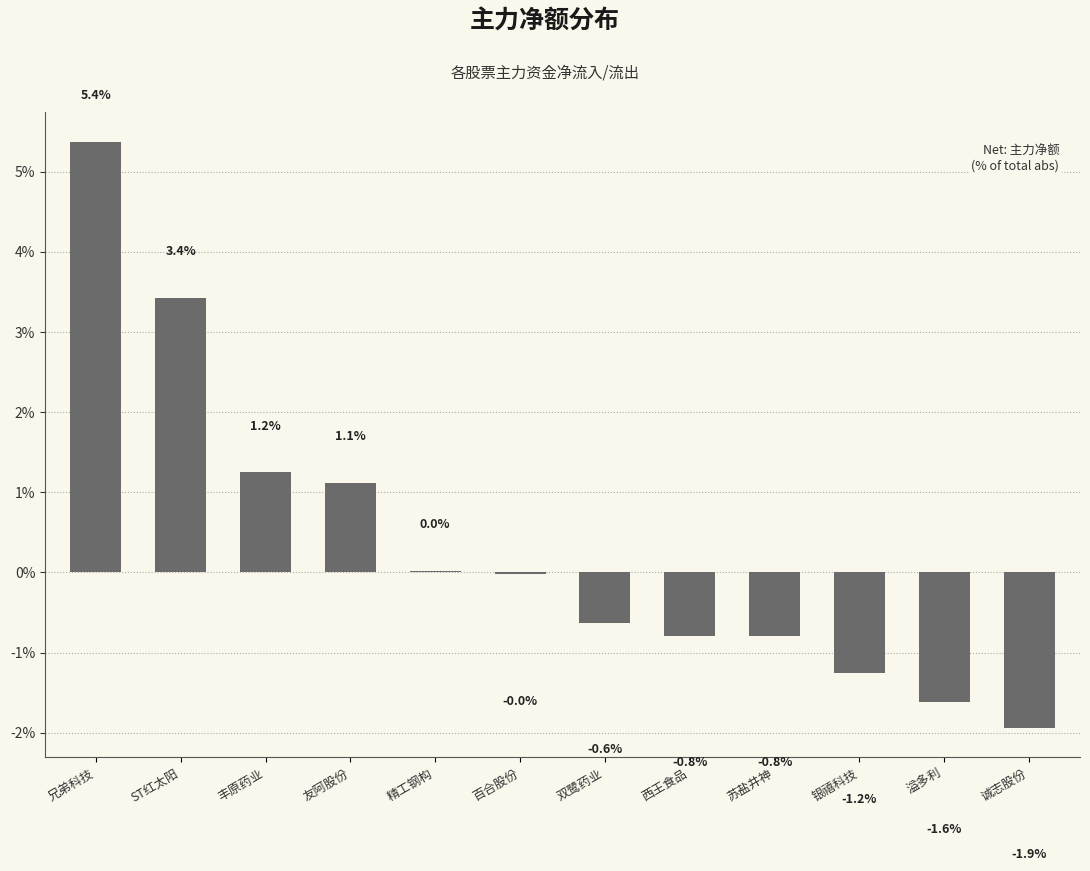

Which has a higher value, 诚志股份 or 双鹭药业?

双鹭药业